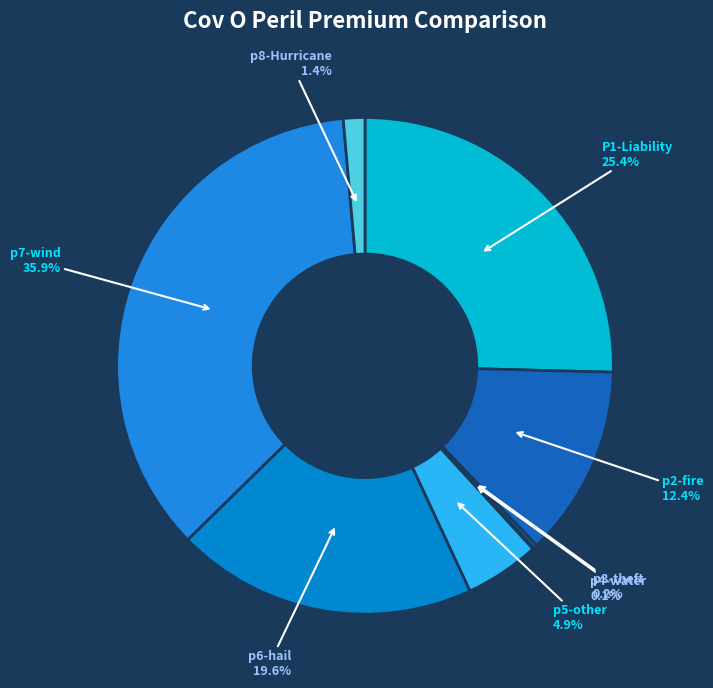

What portion of the pie excludes p5-other?

95.1%